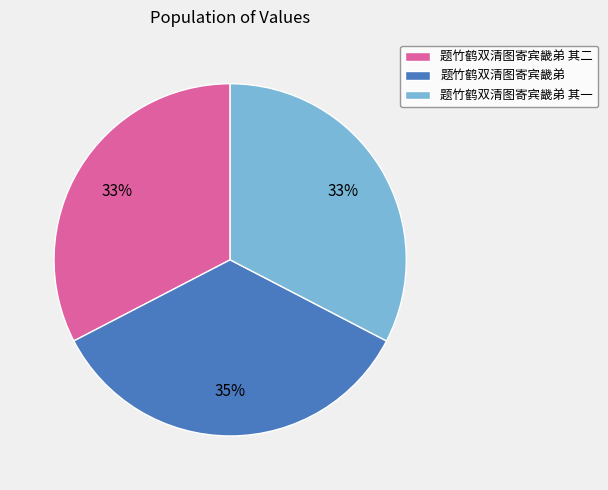

Do 题竹鹤双清图寄宾畿弟 其一 and 题竹鹤双清图寄宾畿弟 together represent more than half of the pie?

Yes